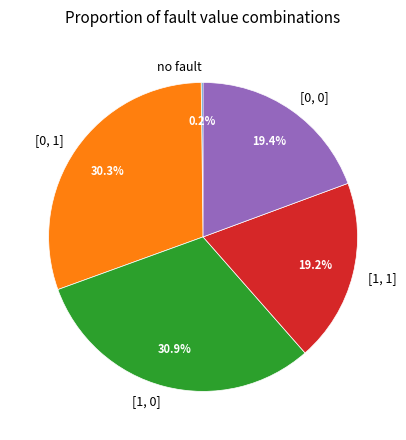

To the nearest percent, what is the average slice percentage?

20%